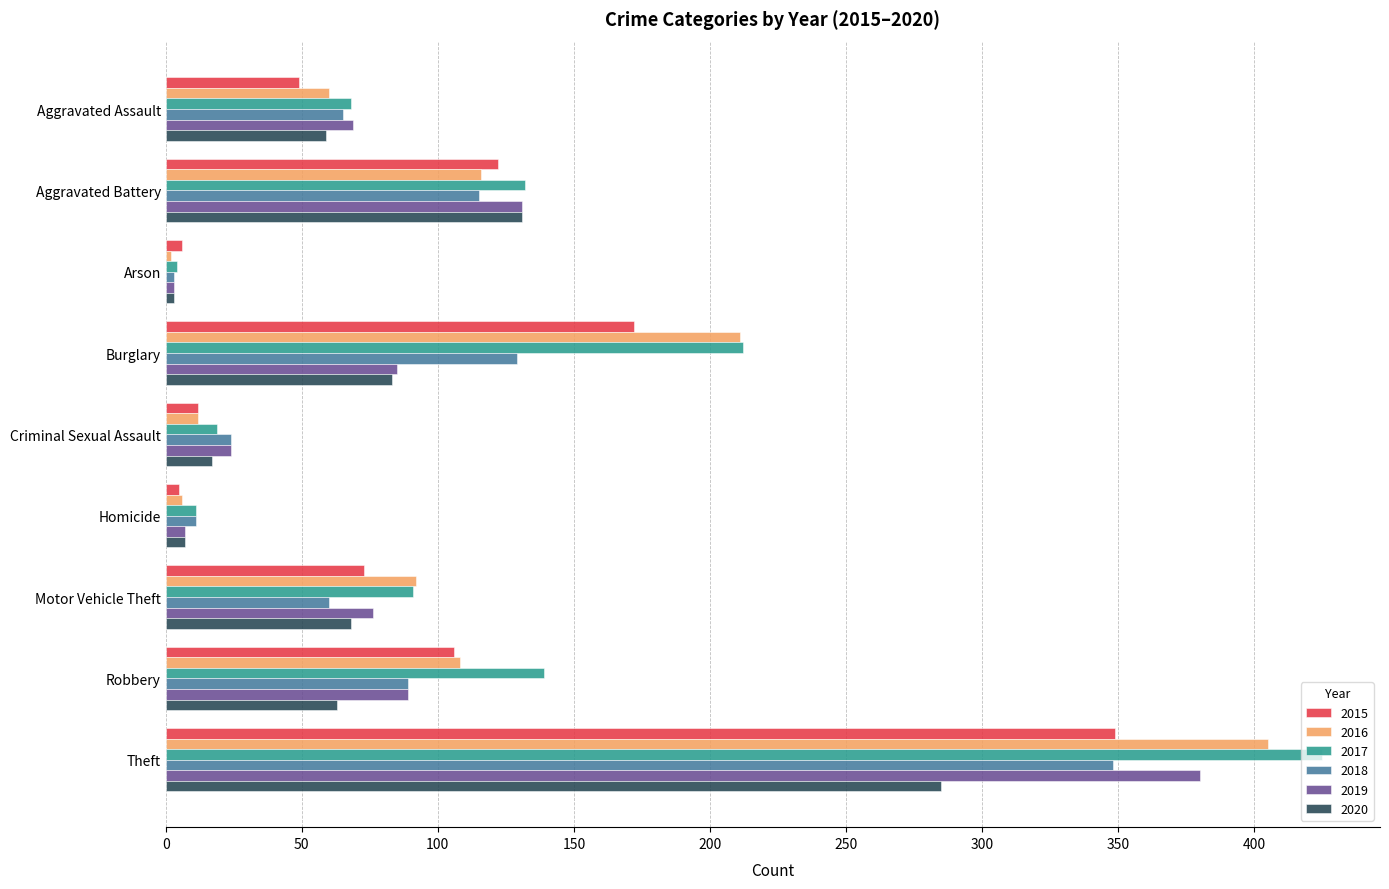

How many values in the 2018 series are below 65?

4